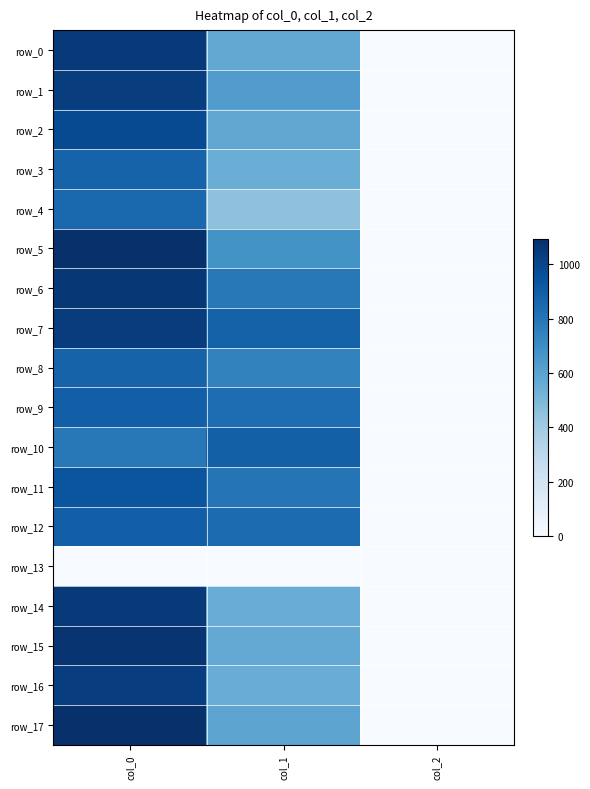

Reading left to right, what are all the values shown in this chart?

row_0: col_0=1053.3	col_1=573.8	col_2=2.0
row_1: col_0=1036.7	col_1=631.1	col_2=2.0
row_2: col_0=980.0	col_1=583.9	col_2=2.0
row_3: col_0=876.7	col_1=546.8	col_2=2.0
row_4: col_0=850.0	col_1=448.9	col_2=2.0
row_5: col_0=1090.0	col_1=675.0	col_2=2.0
row_6: col_0=1063.3	col_1=786.4	col_2=2.0
row_7: col_0=1040.0	col_1=880.9	col_2=2.0
row_8: col_0=876.7	col_1=745.9	col_2=2.0
row_9: col_0=893.3	col_1=833.6	col_2=2.0
row_10: col_0=790.0	col_1=891.0	col_2=2.0
row_11: col_0=936.7	col_1=806.6	col_2=2.0
row_12: col_0=896.7	col_1=843.8	col_2=2.0
row_13: col_0=0.0	col_1=0.0	col_2=0.0
row_14: col_0=1046.7	col_1=553.5	col_2=2.0
row_15: col_0=1073.3	col_1=570.4	col_2=2.0
row_16: col_0=1033.3	col_1=553.5	col_2=2.0
row_17: col_0=1093.3	col_1=590.6	col_2=2.0